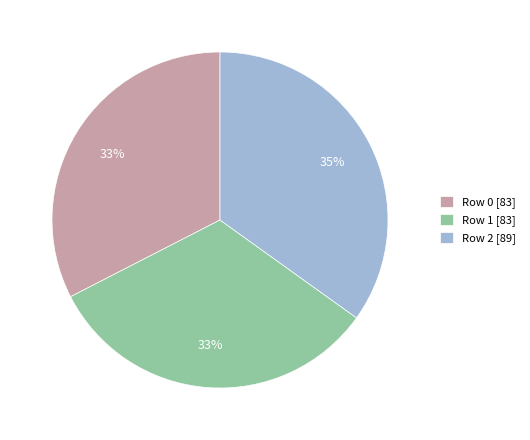

Is the sum of Row 2 [89] and Row 0 [83] greater than half?

Yes